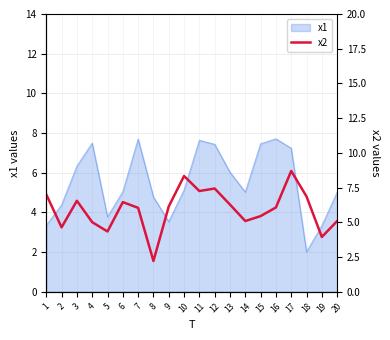

What is the average value?

5.9